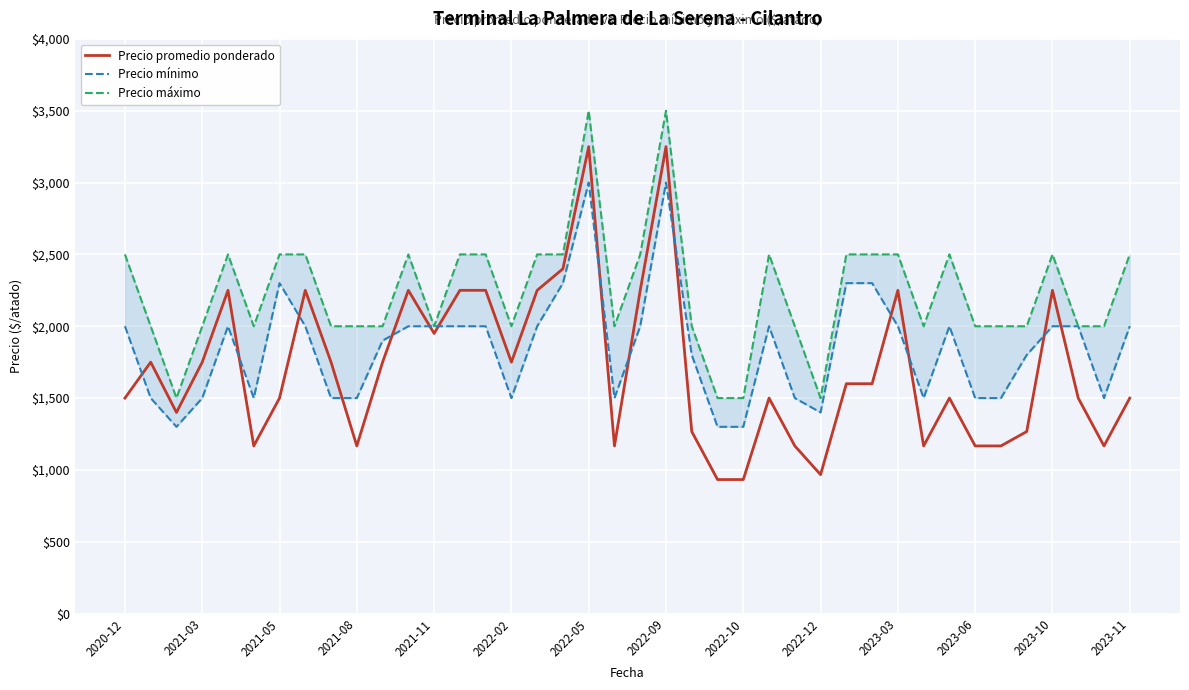

List the series in order of their peak value, lowest first.

Precio mínimo, Precio promedio ponderado, Precio máximo